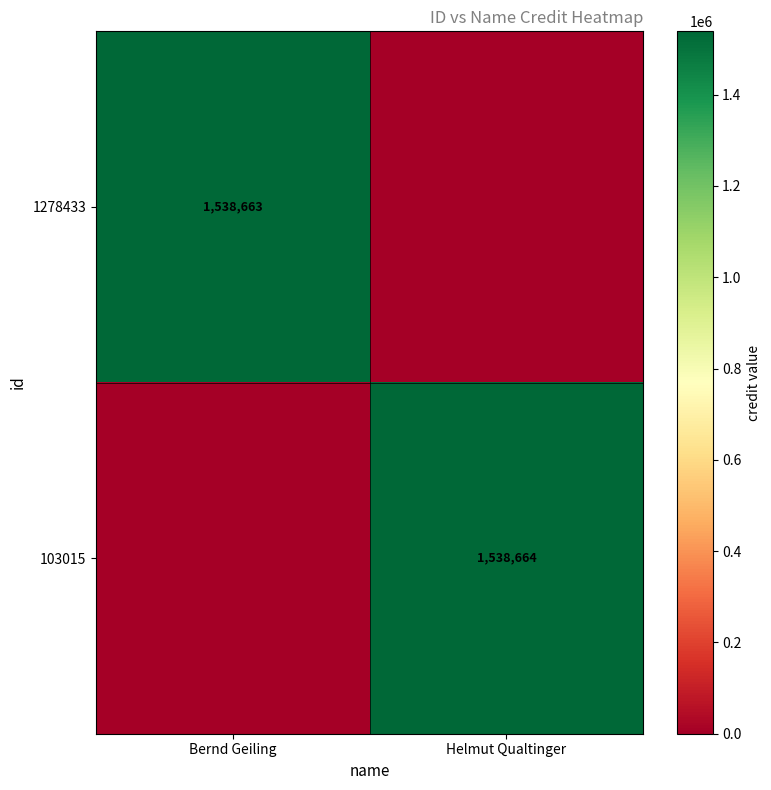

True or false: 103015 has a value of 2587460 at Helmut Qualtinger.

False